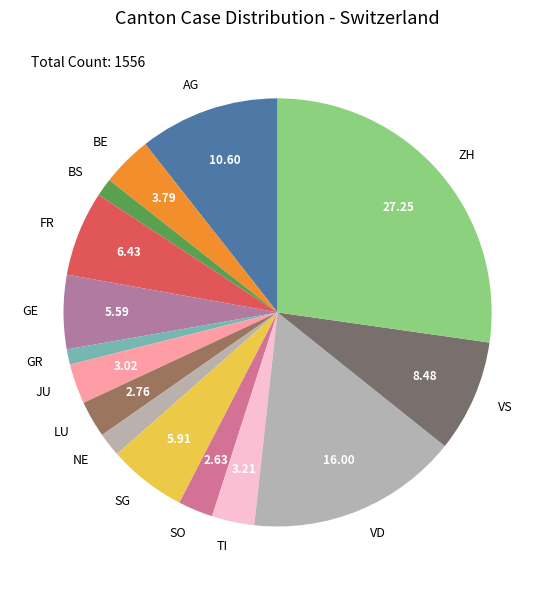

Which category has the biggest portion of the pie?

ZH